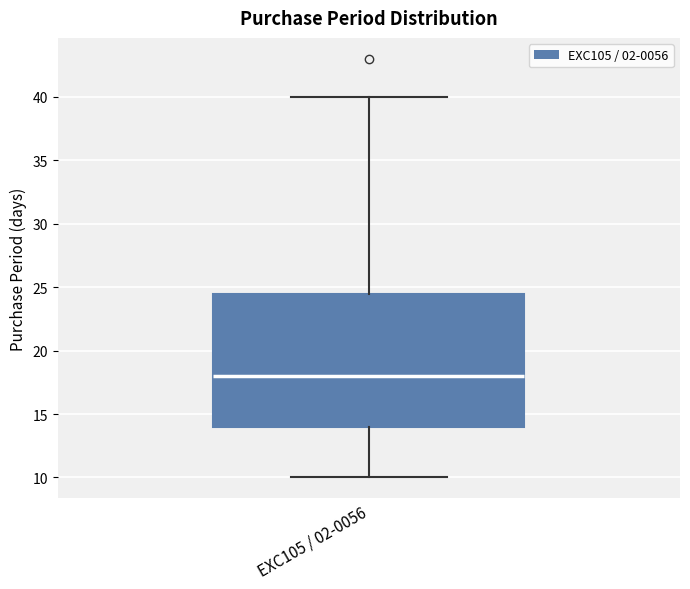

Where does the lower whisker of the box for EXC105 / 02-0056 end on the y-axis? The values are not printed on the chart, so give them approximately, as read against the axis.

10.0